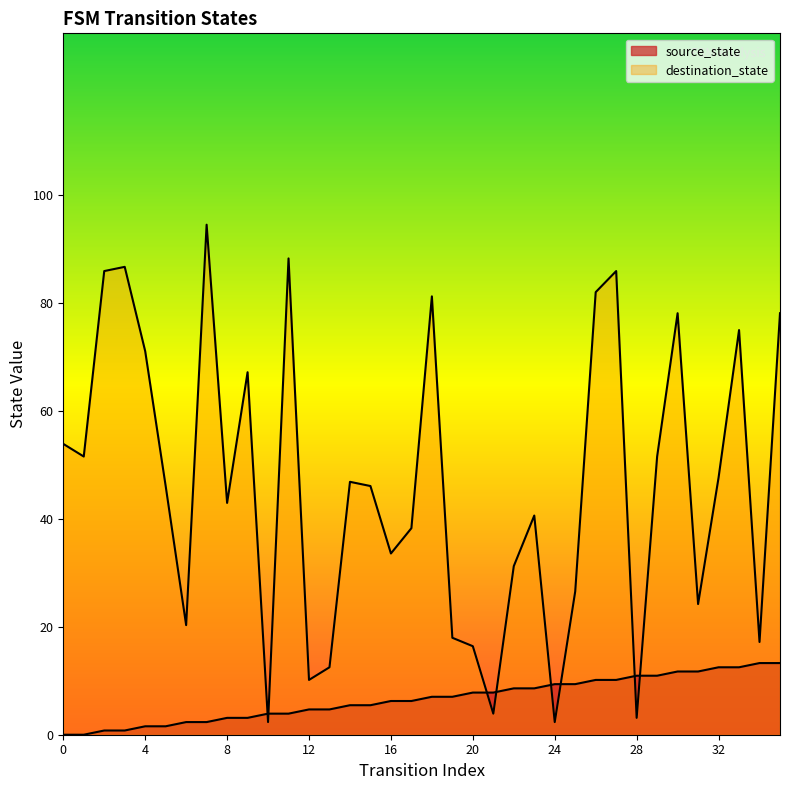

Rank the series by their maximum value, from highest to lowest.

destination_state, source_state